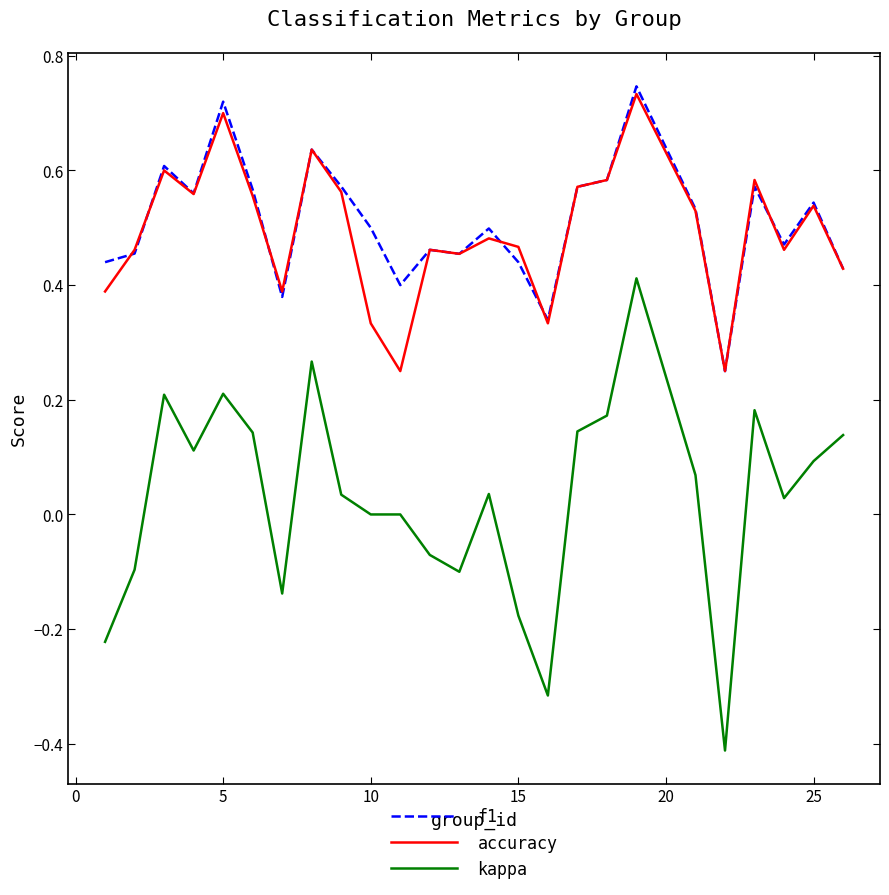

True or false: kappa and f1 cross at least once.

False